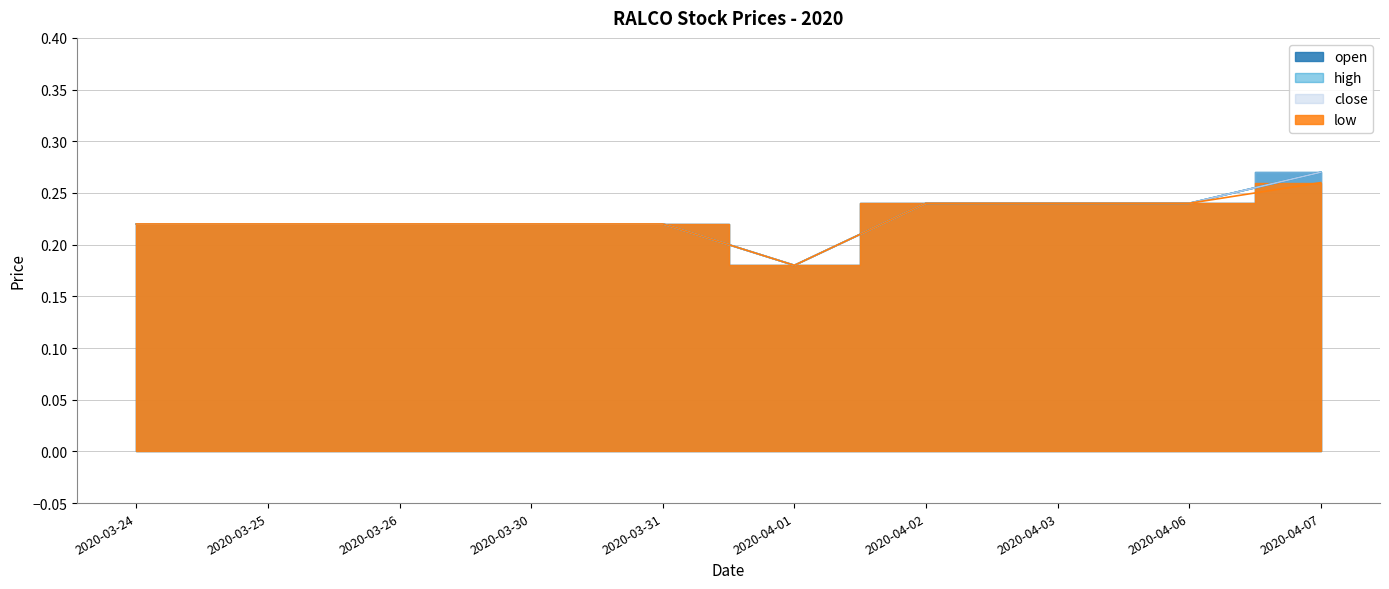

At which category does open reach its first local valley?

2020-04-01